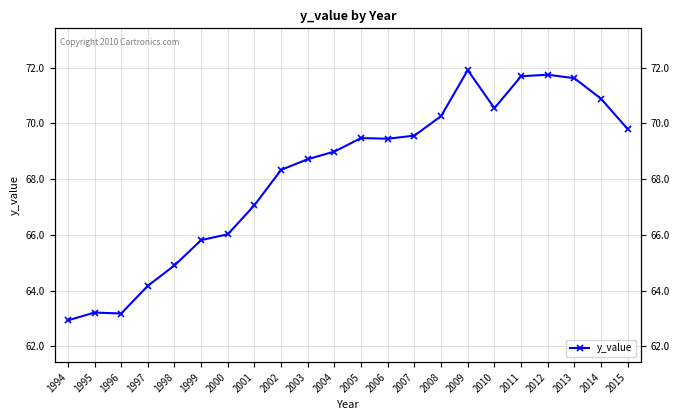

What is the approximate value at 2011?

71.7